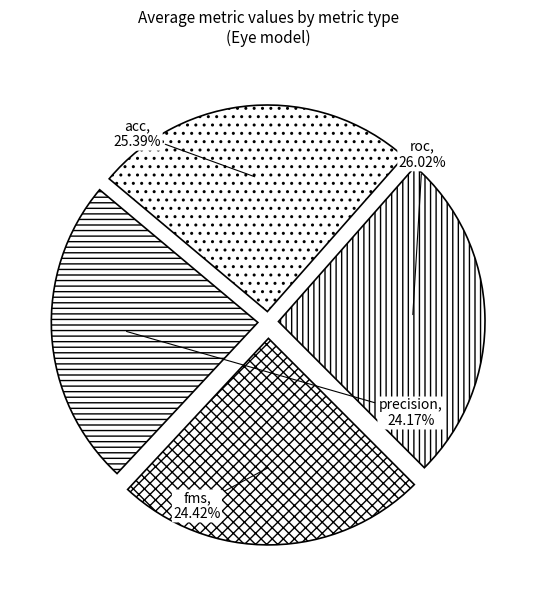

True or false: fms accounts for 24% of the total.

True